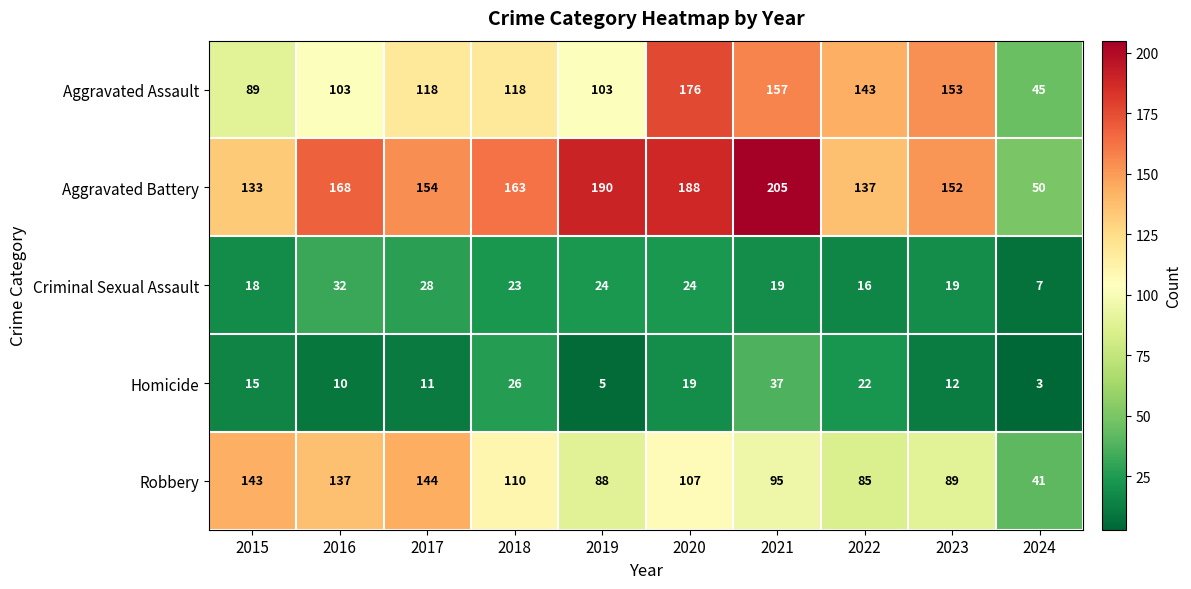

Count the number of categories in the chart.

10